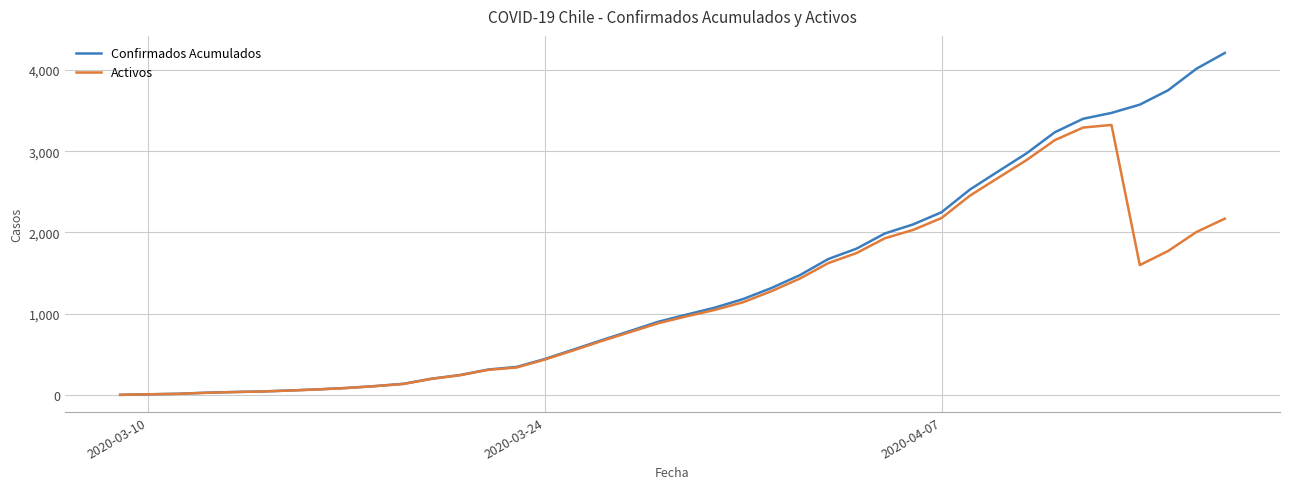

In Activos, how many points are higher than both neighbors (excluding endpoints)?

1